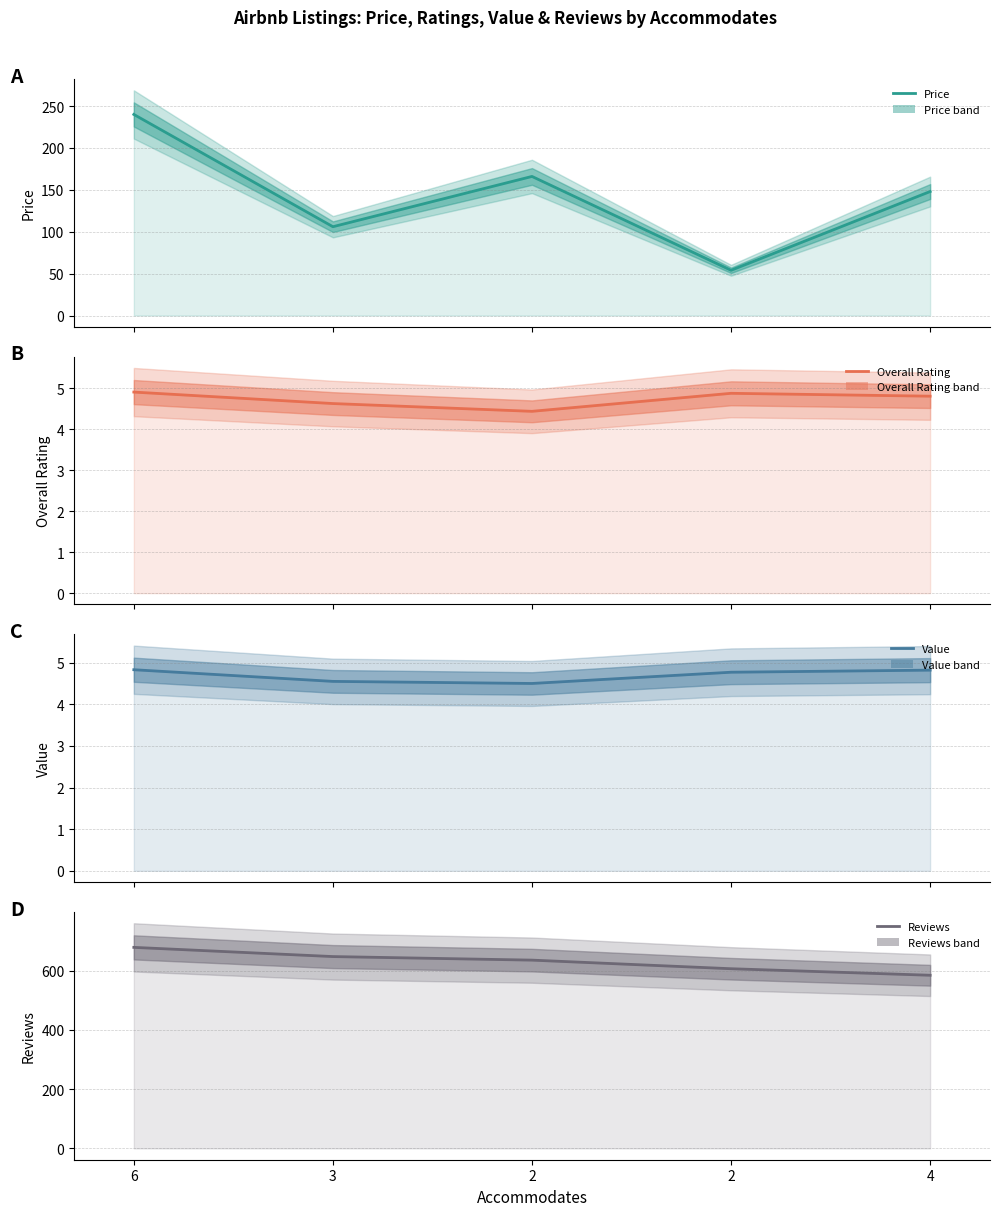

At which label does Overall Rating reach its peak?

6